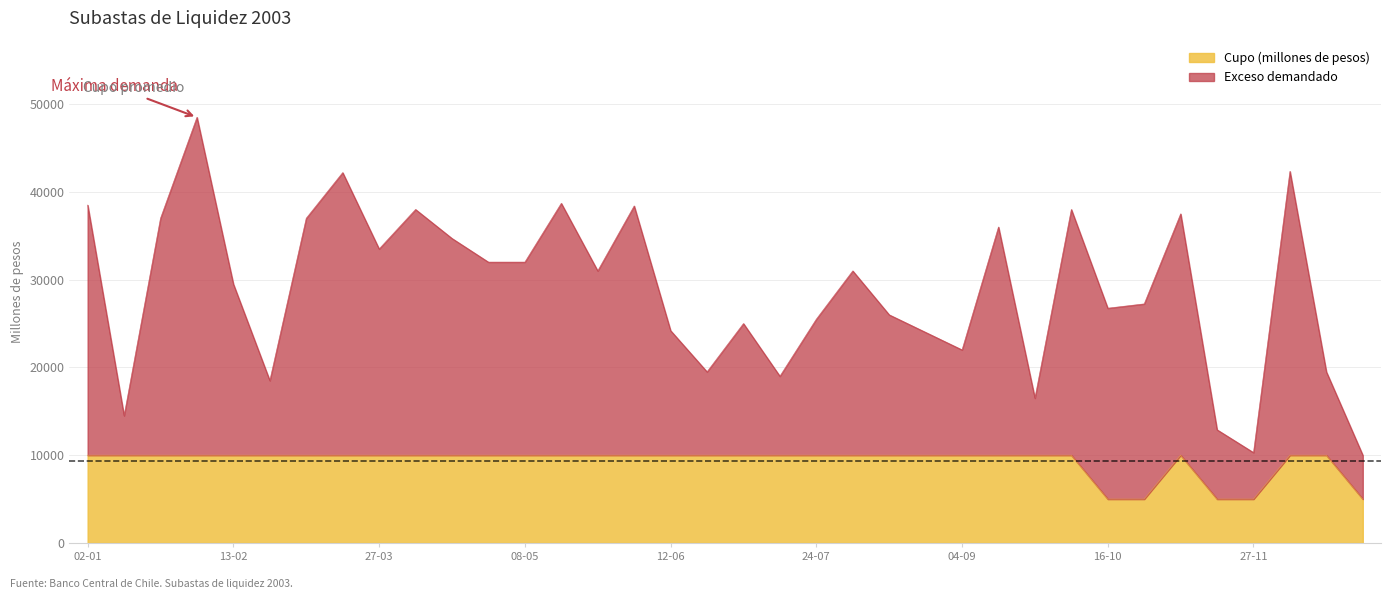

At which label does Cupo (millones de pesos) reach its peak?

02-01